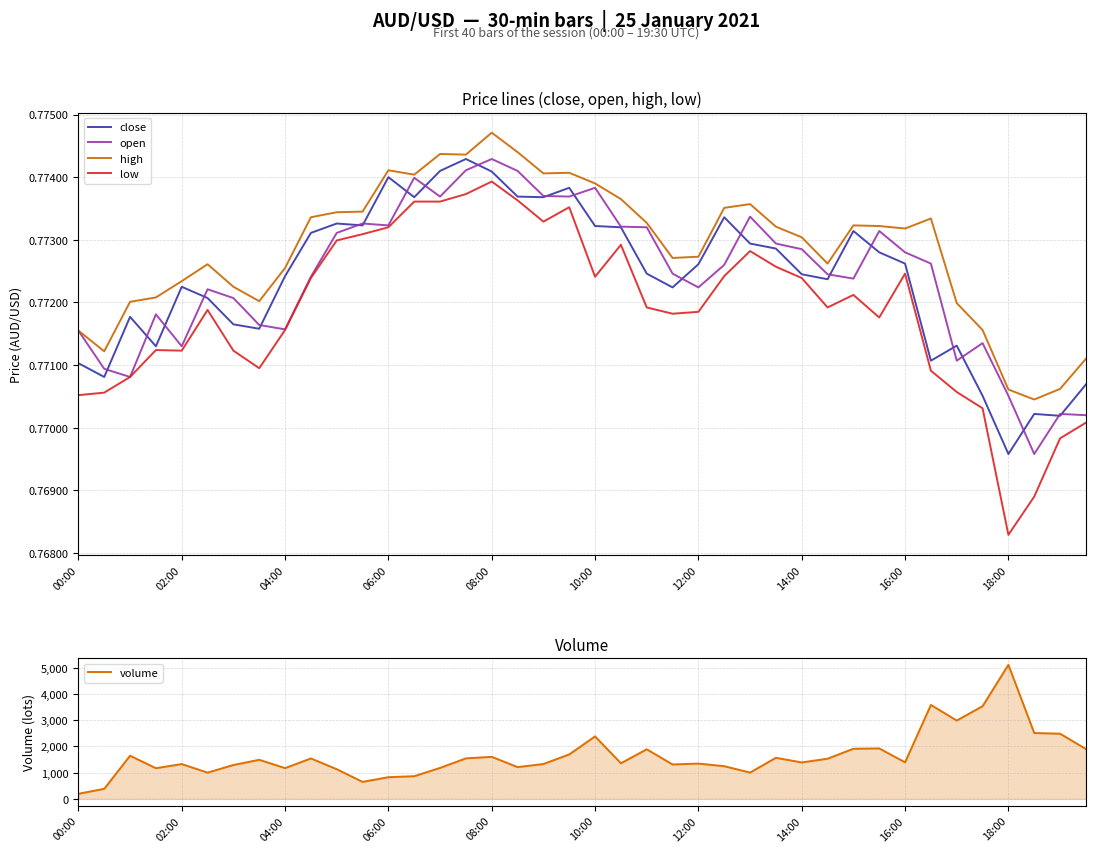

Which category has the highest value in the low series?

08:00